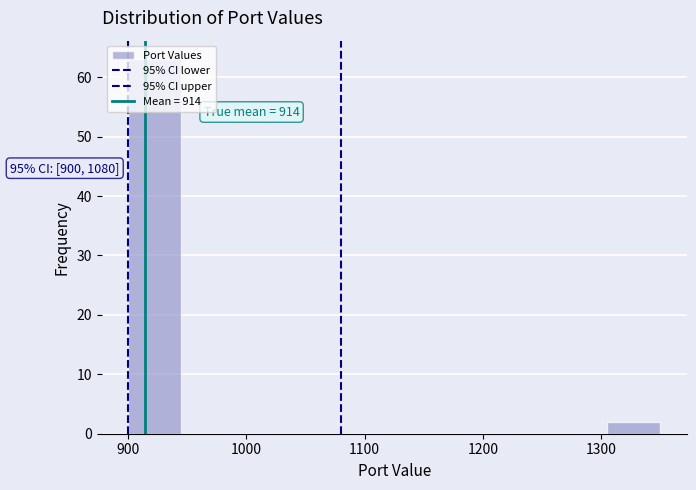

Which range on the x-axis has the tallest bar?

900 to 945